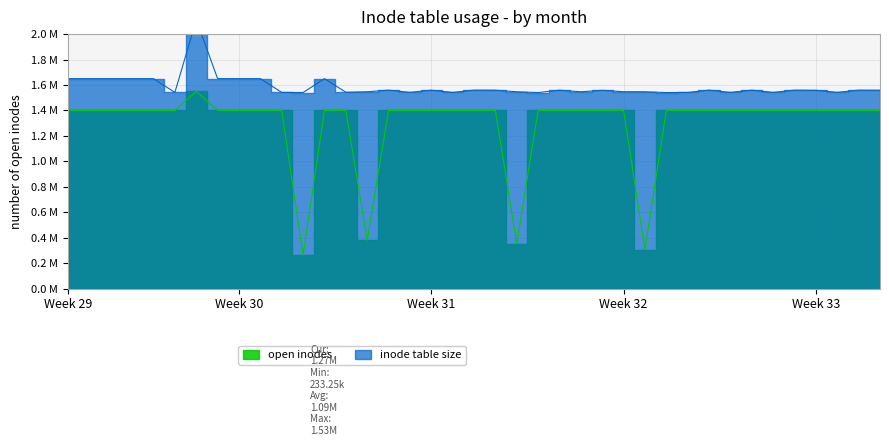

At which category does open inodes reach its first local peak?

6